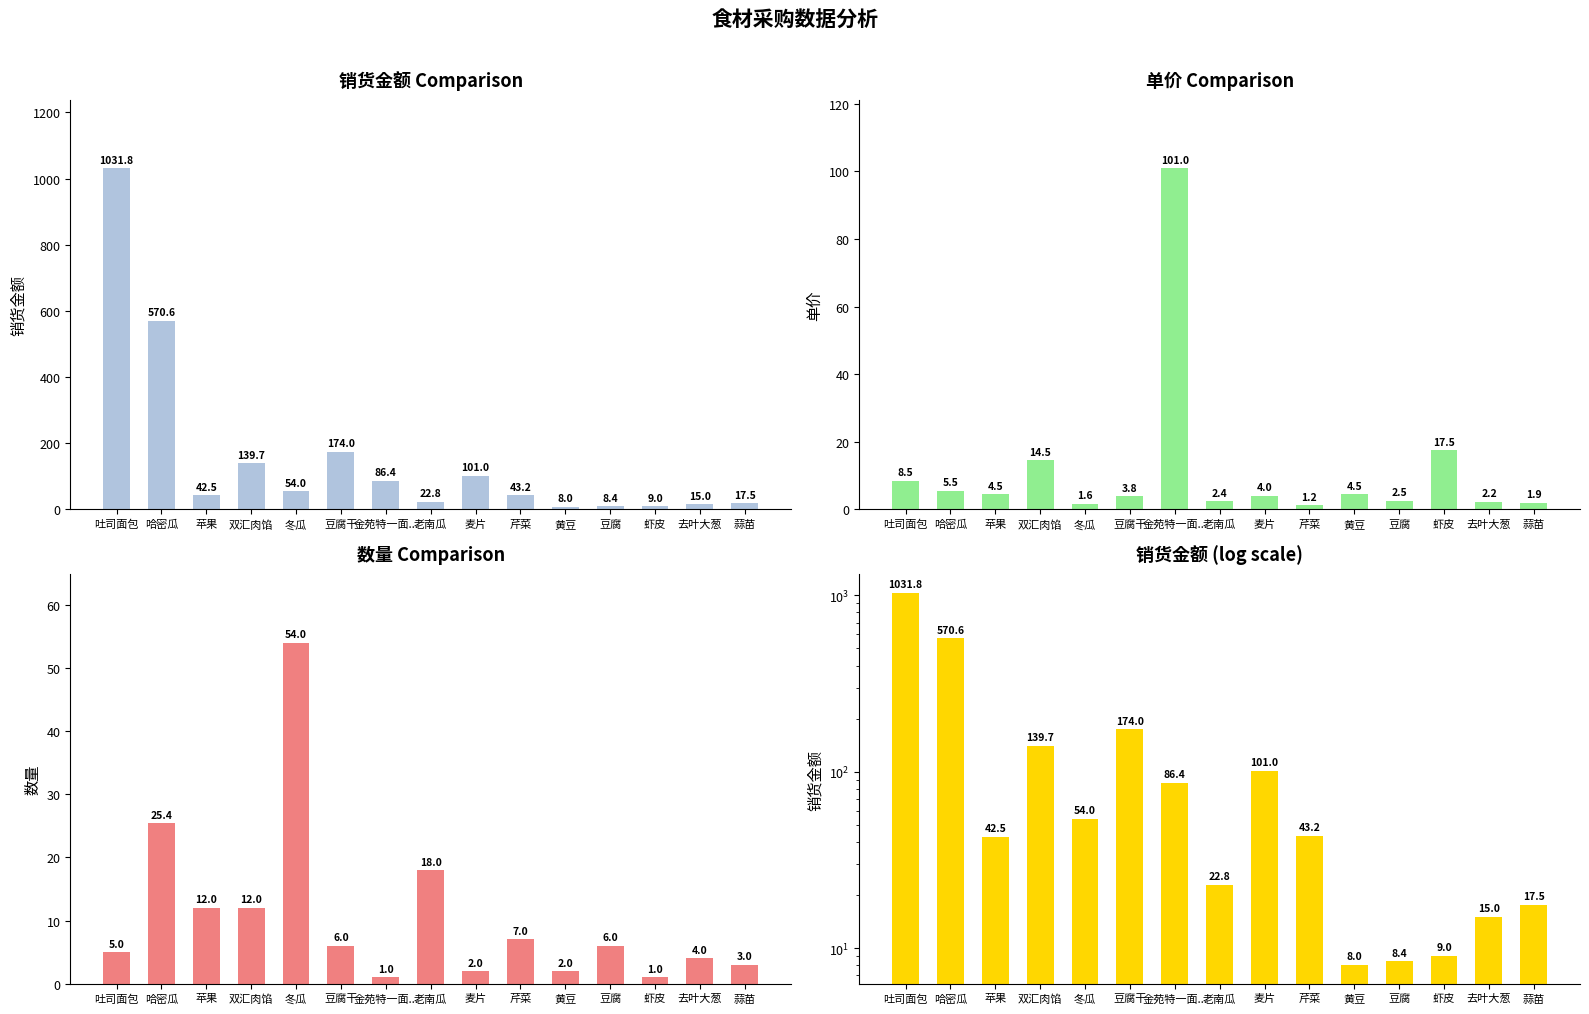

How many data points in 销货金额 are above 43?

8